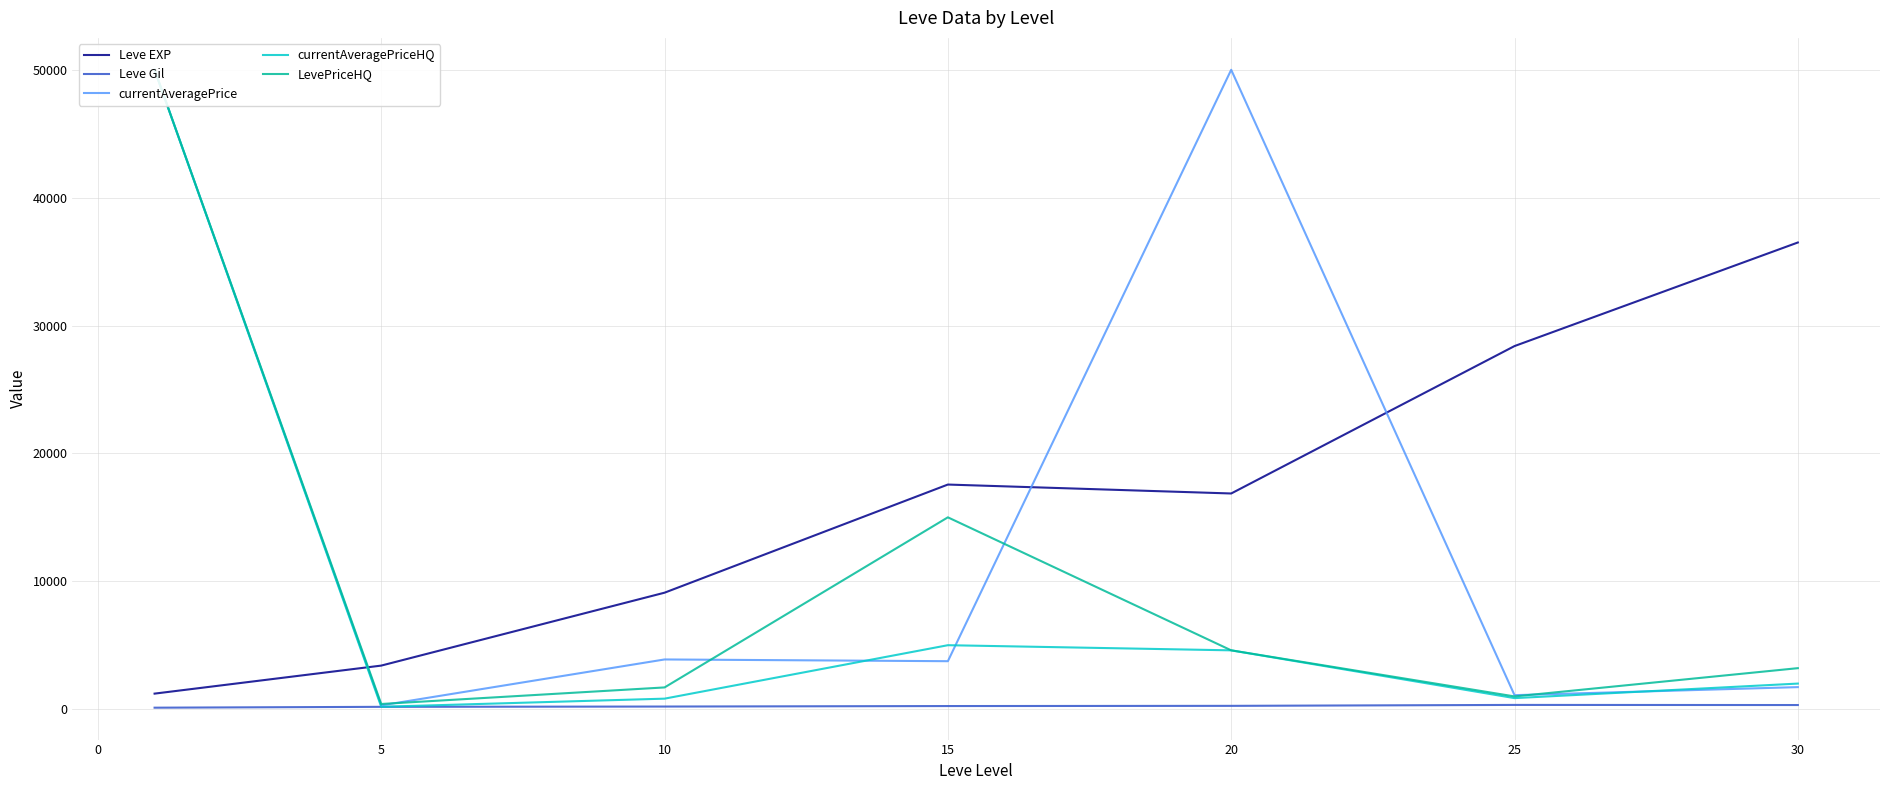

How many values in the Leve Gil series are below 241?

3